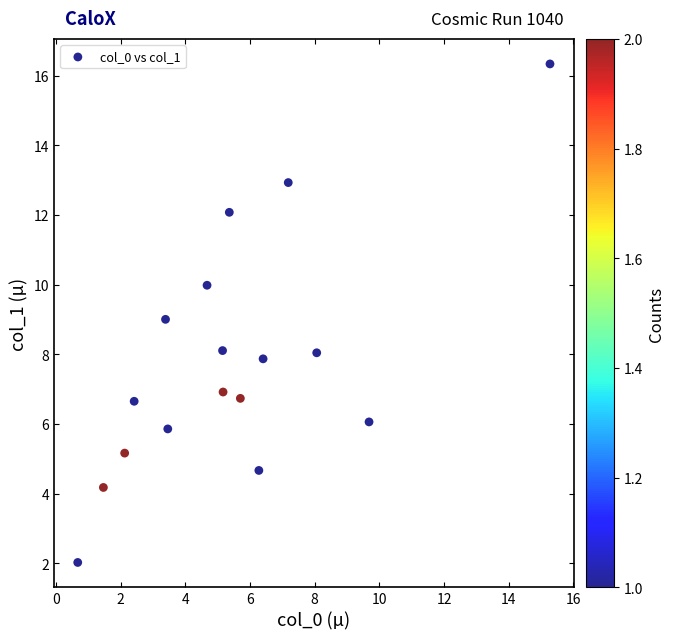

What is the range of Y values (max minus min)?

14.3